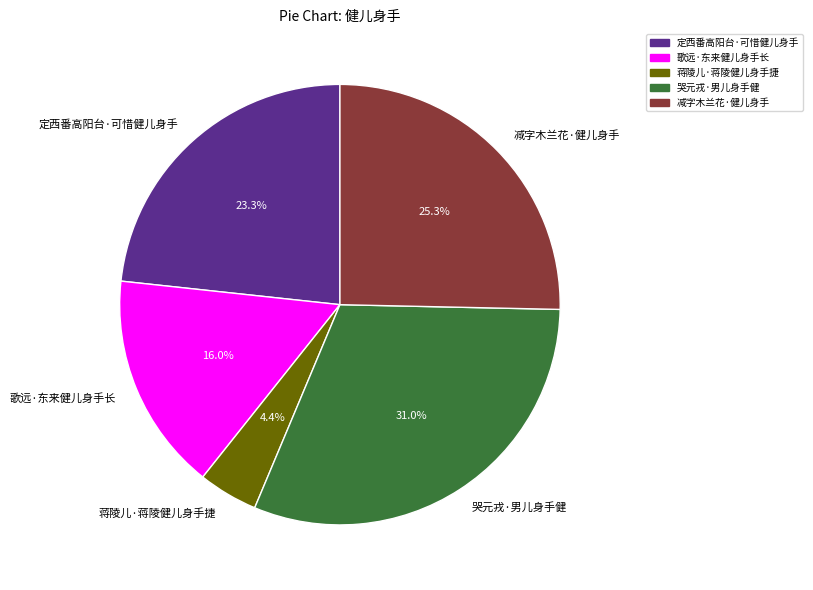

Is it true that 定西番高阳台·可惜健儿身手 is 23% of the pie?

True